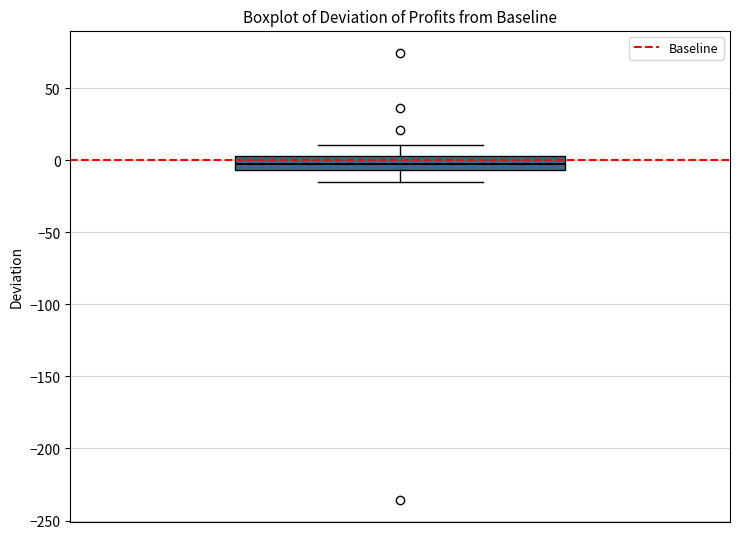

Where is the upper edge of the box on the y-axis? The values are not printed on the chart, so give them approximately, as read against the axis.

5